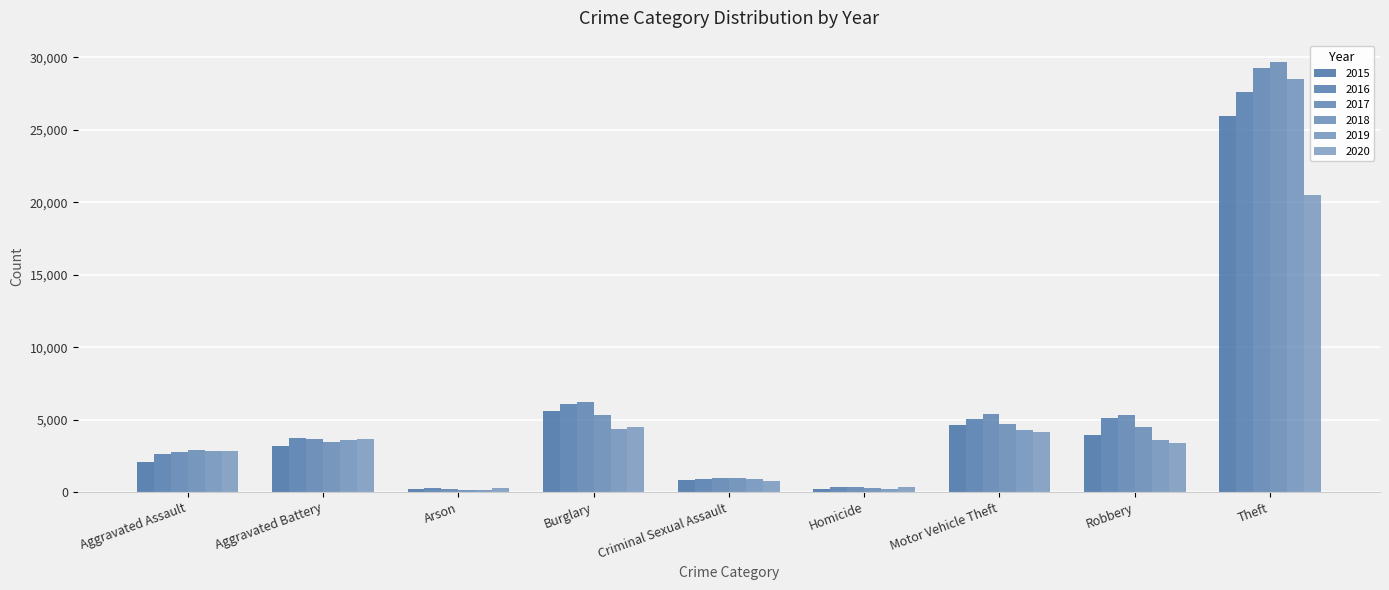

How many bars are there in each group?

6